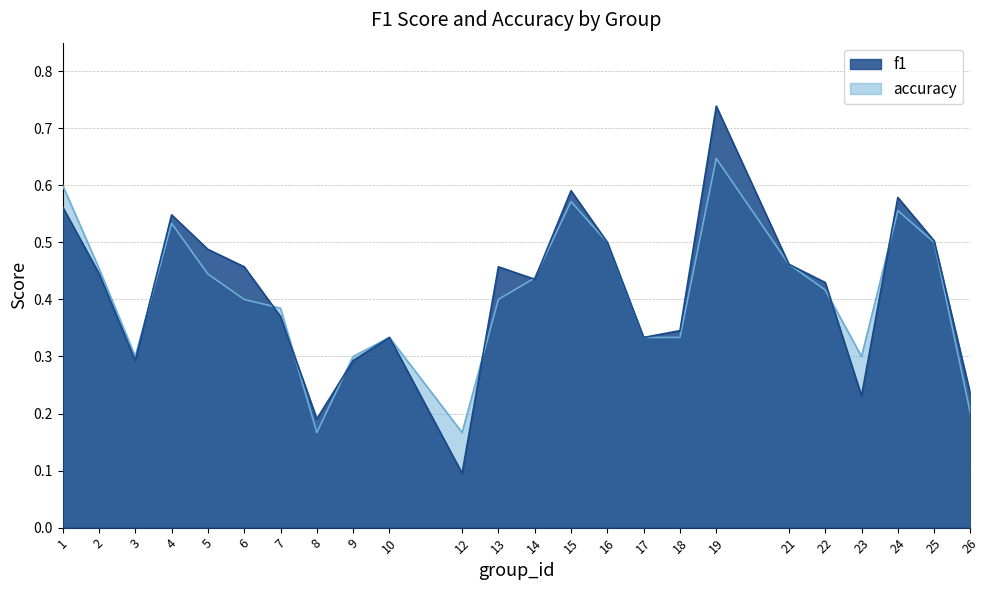

Reading left to right, list all the values displayed in this chart.

f1: 1=0.6	2=0.4	3=0.3	4=0.5	5=0.5	6=0.5	7=0.4	8=0.2	9=0.3	10=0.3	12=0.1	13=0.5	14=0.4	15=0.6	16=0.5	17=0.3	18=0.3	19=0.7	21=0.5	22=0.4	23=0.2	24=0.6	25=0.5	26=0.2
accuracy: 1=0.6	2=0.5	3=0.3	4=0.5	5=0.4	6=0.4	7=0.4	8=0.2	9=0.3	10=0.3	12=0.2	13=0.4	14=0.4	15=0.6	16=0.5	17=0.3	18=0.3	19=0.6	21=0.5	22=0.4	23=0.3	24=0.6	25=0.5	26=0.2